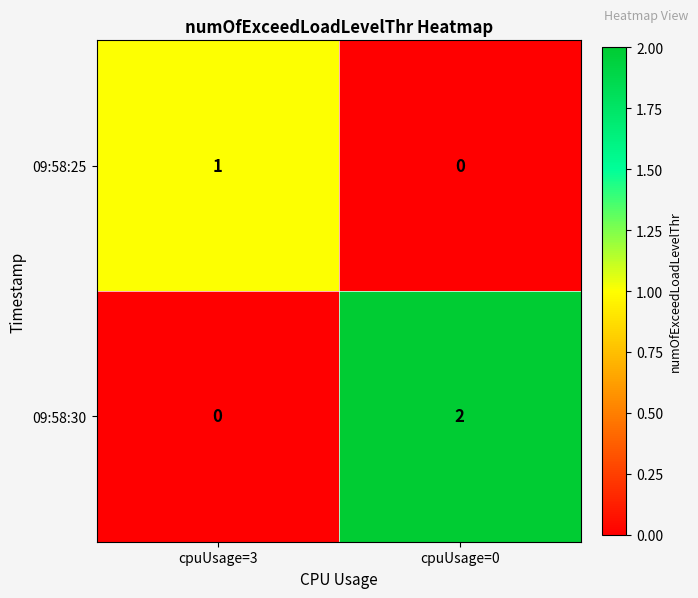

Rank the series at cpuUsage=3 from highest to lowest value.

09:58:25, 09:58:30